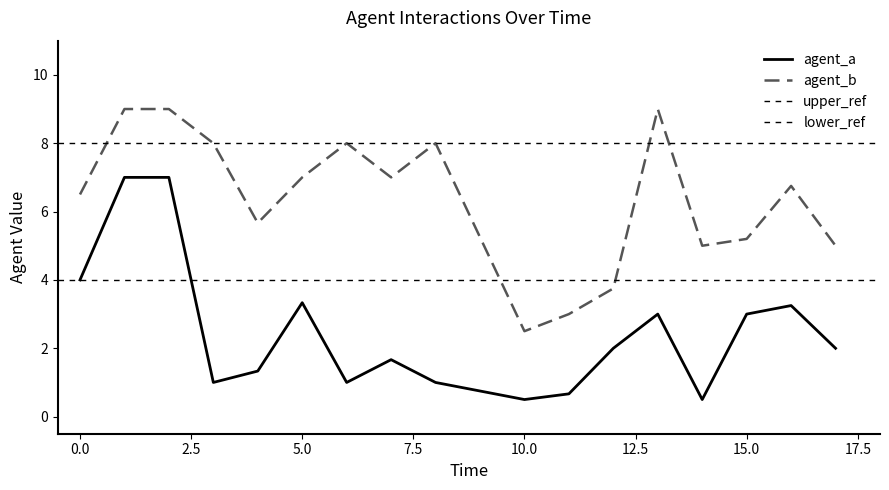

Is it true that agent_a equals 1.7 at 0.0?

False